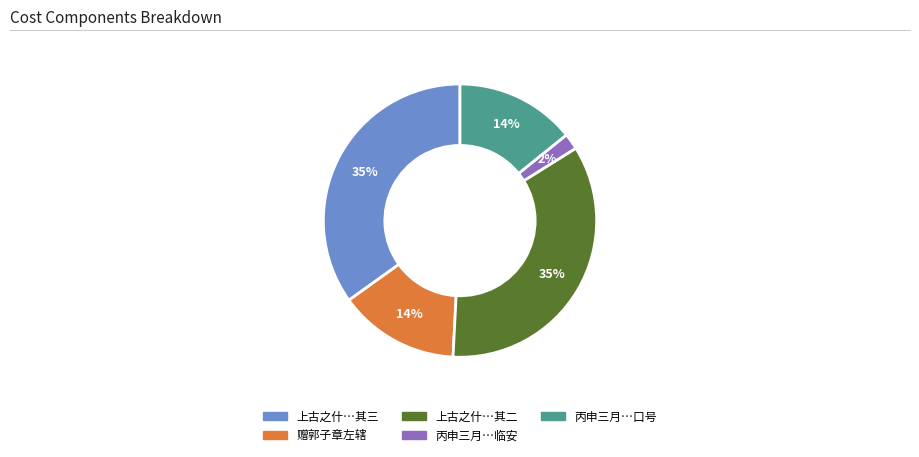

Does any single category account for the majority?

No